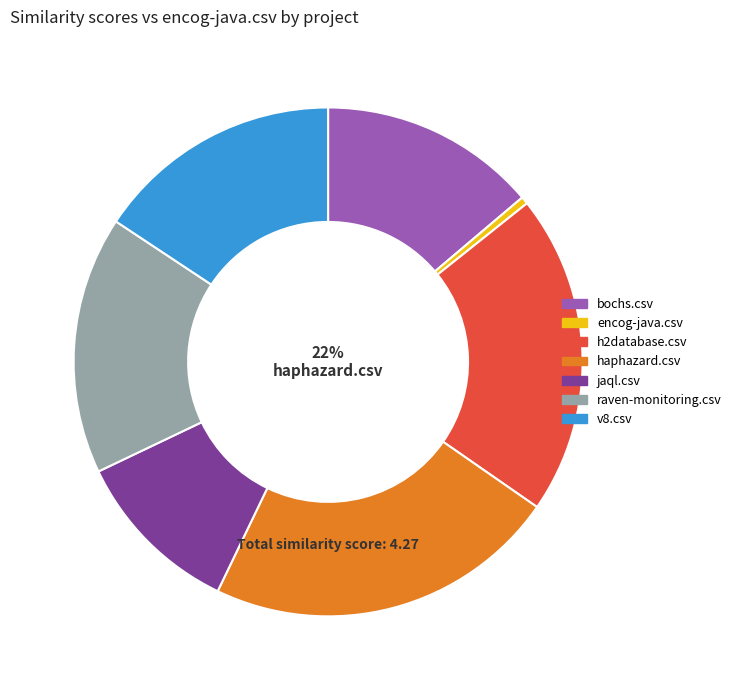

True or false: bochs.csv accounts for 14% of the total.

True